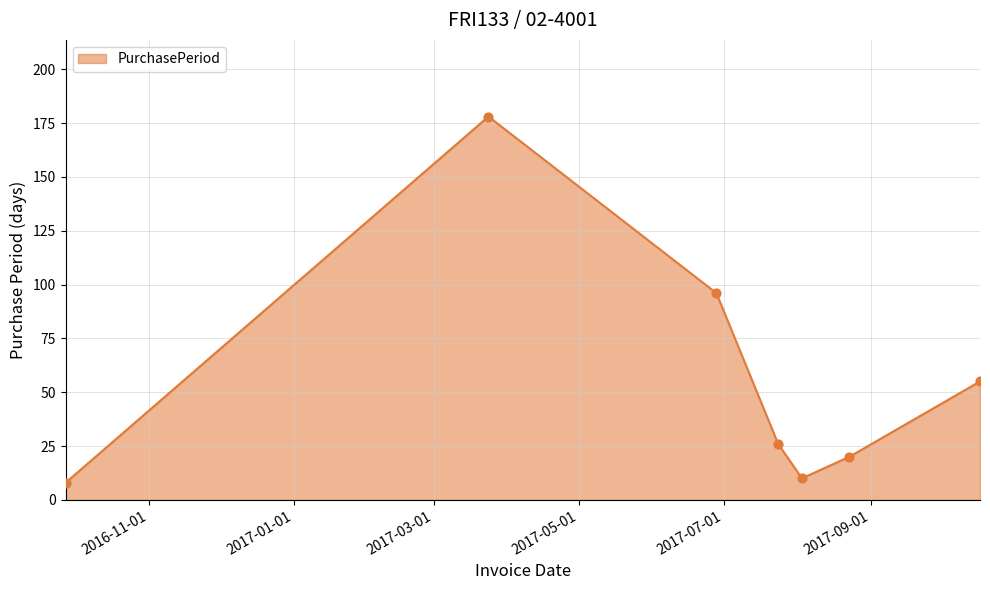

True or false: there are more than 1 points higher than both neighbors.

False